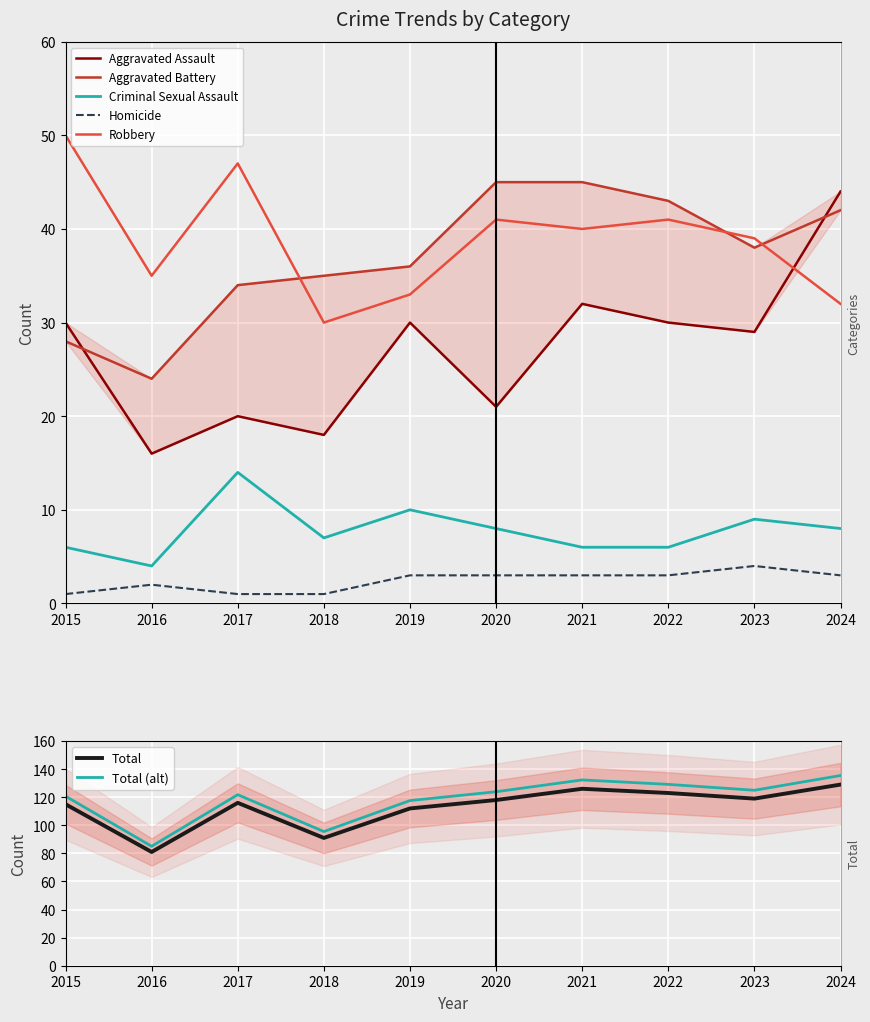

True or false: Aggravated Assault has more than 1 interior local peaks.

True